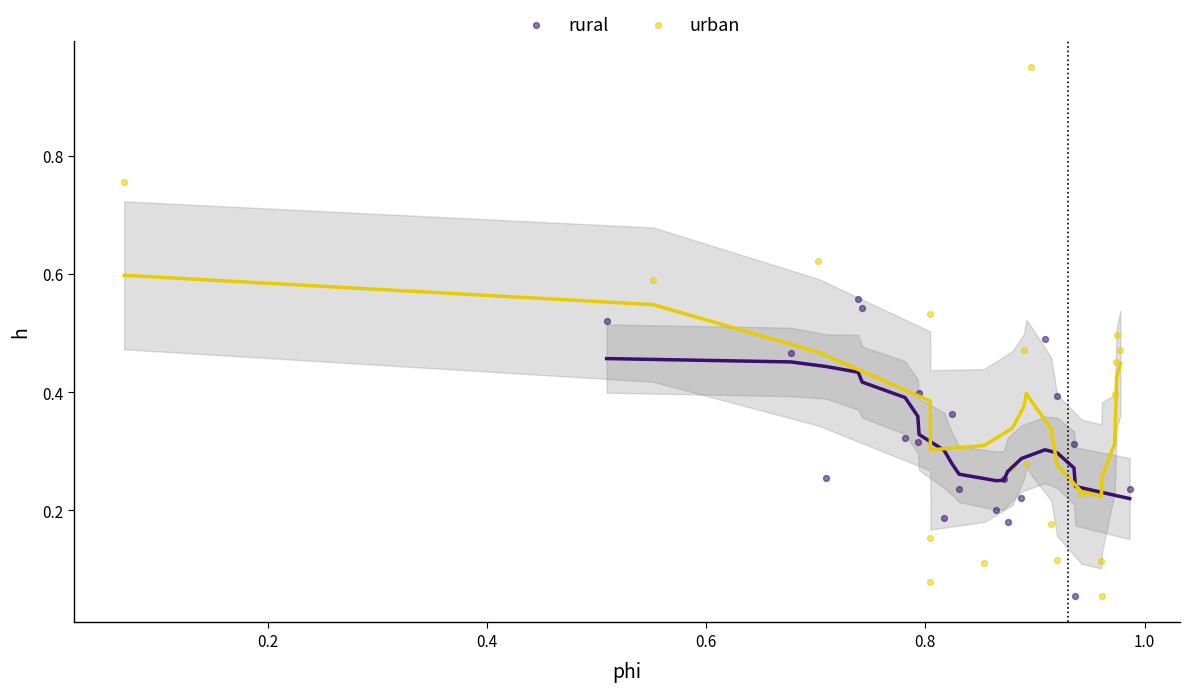

Which series contains the highest Y value?

urban